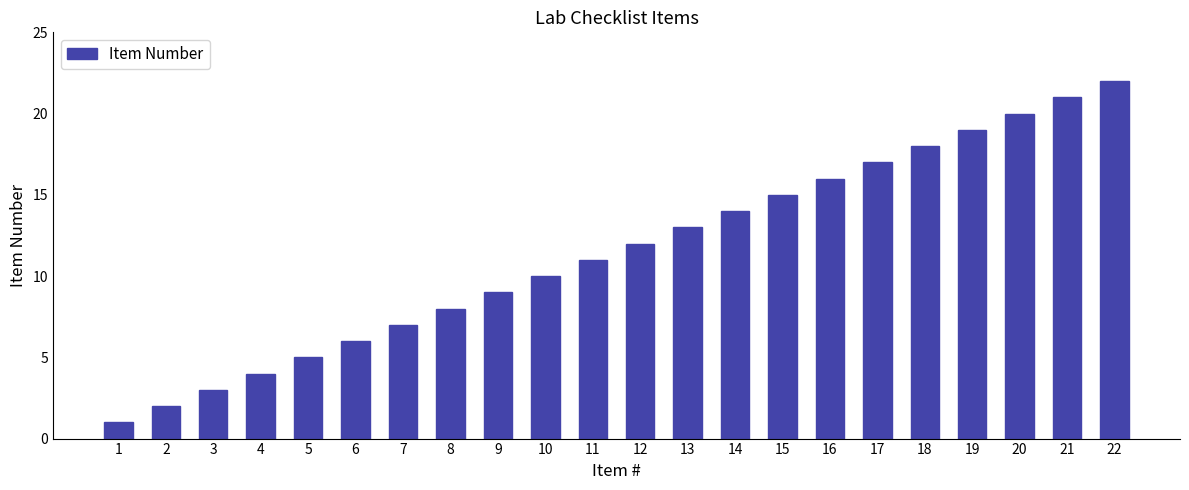

What is the value of the 18th bar from the left?

18